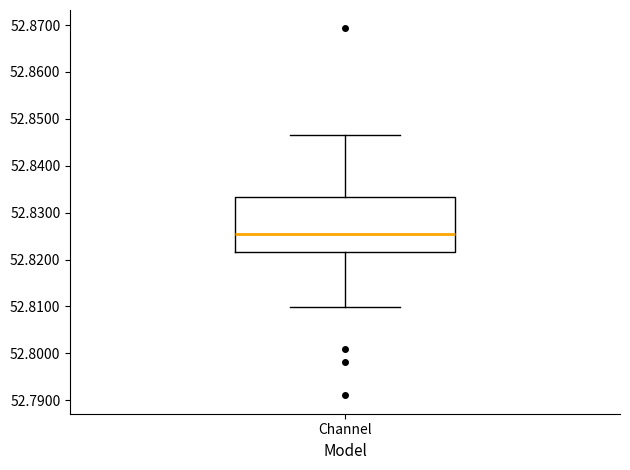

Read this box plot against the y-axis: the position of the median line, the range covered by the box, and the ends of both whiskers. The values are not printed on the chart, so give them approximately, as read against the axis.

median 52.825, box 52.822 to 52.833, whiskers 52.810 to 52.847